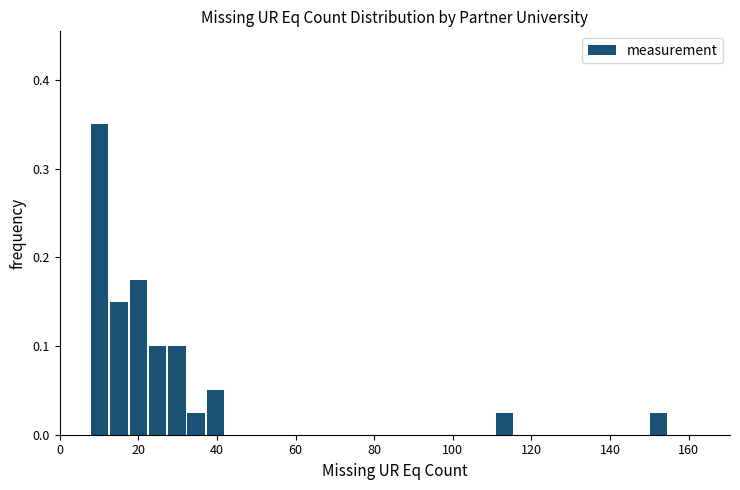

Read against the x-axis, roughly where is the centre of the tallest bar?

10